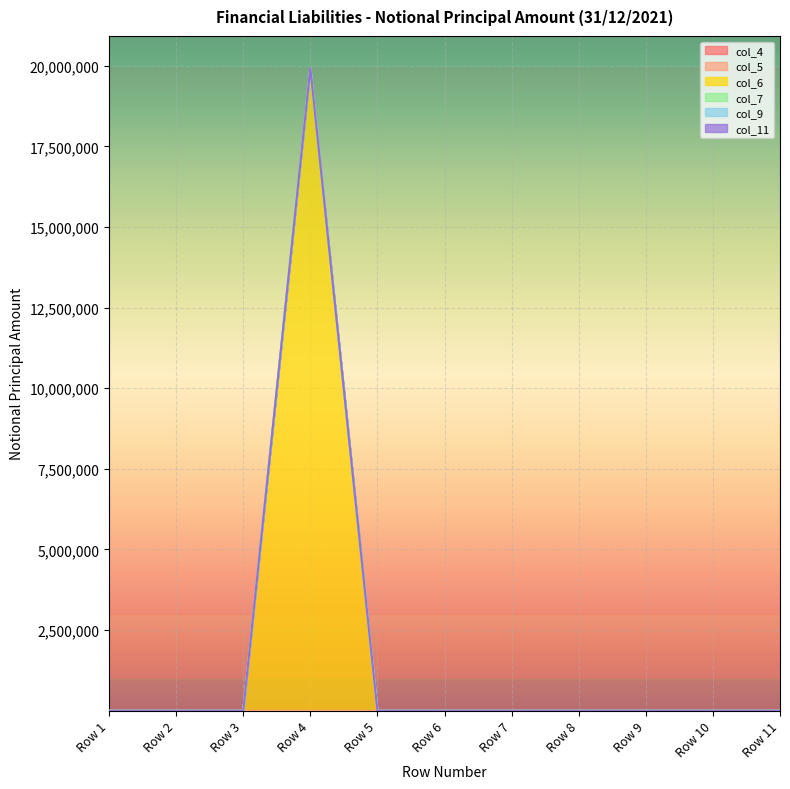

Which series has the largest total across all categories?

col_6